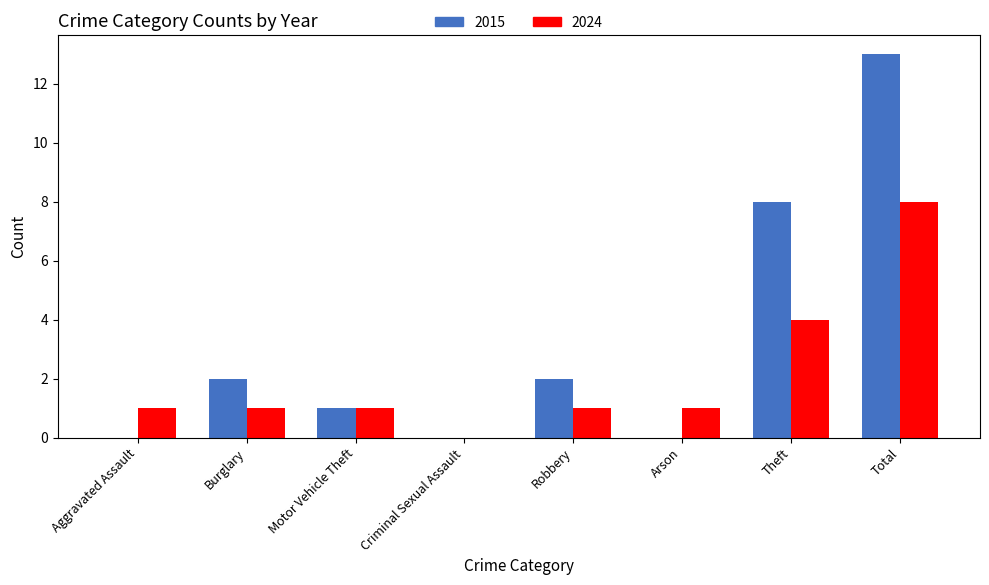

Is it true that 2024 equals 1 at Arson?

True